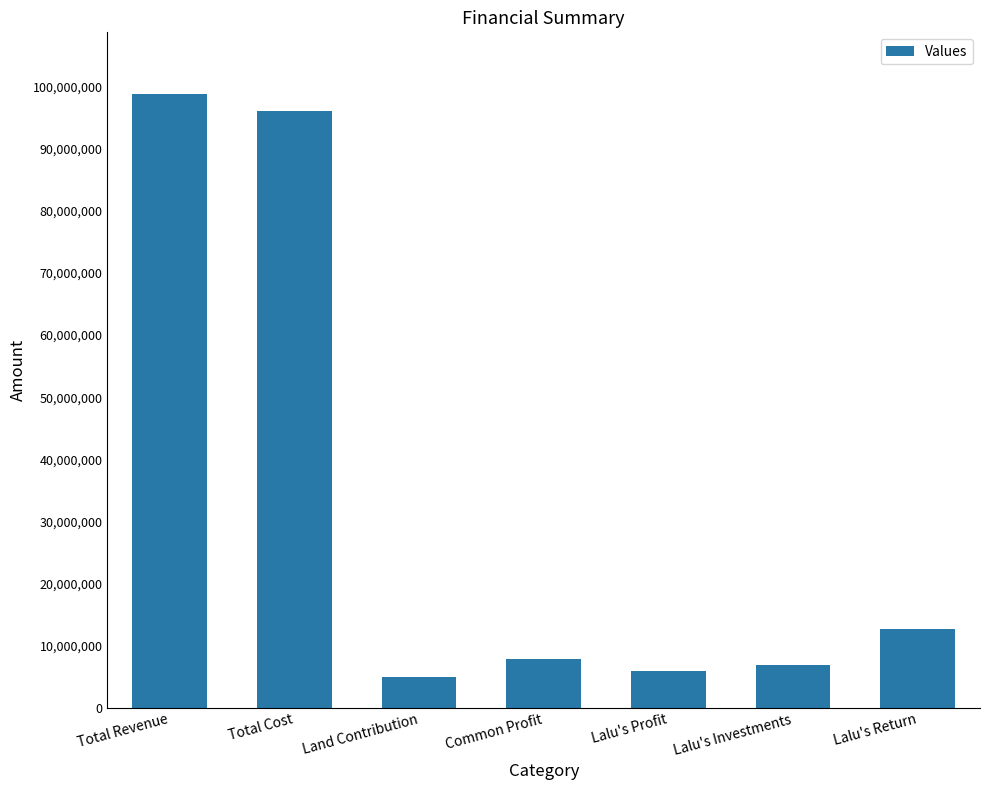

Does the chart contain any negative values?

No